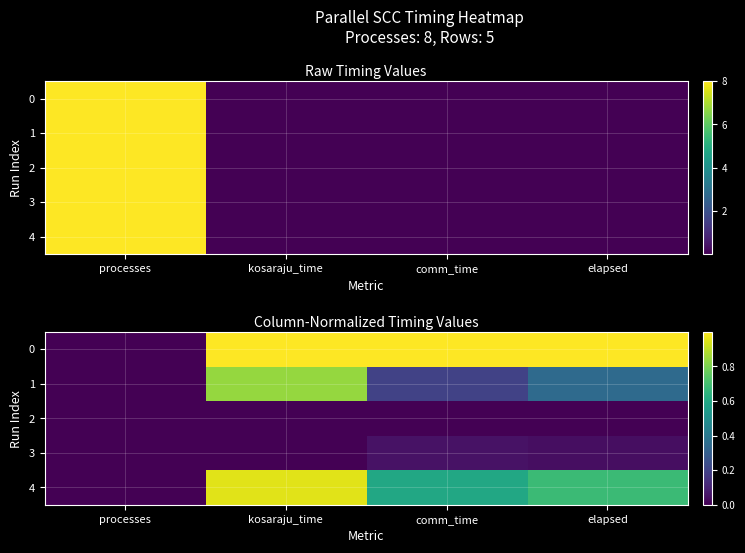

List the labels in order of 3 value, smallest first.

processes, kosaraju_time, elapsed, comm_time